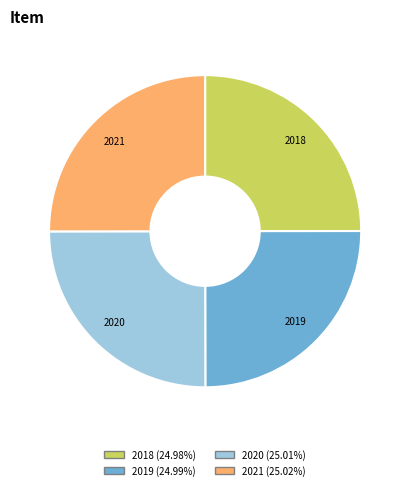

True or false: 2018 accounts for 25% of the total.

True